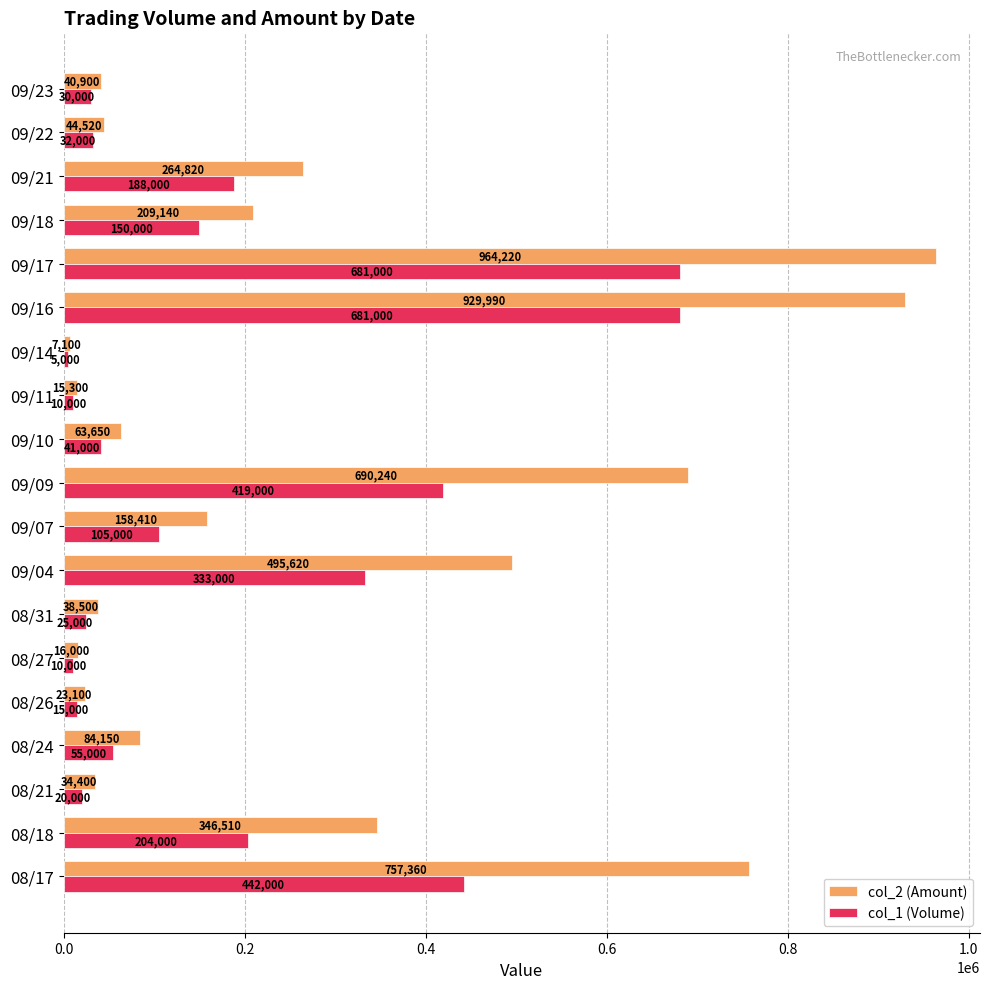

Which category has the highest value across all series?

09/17